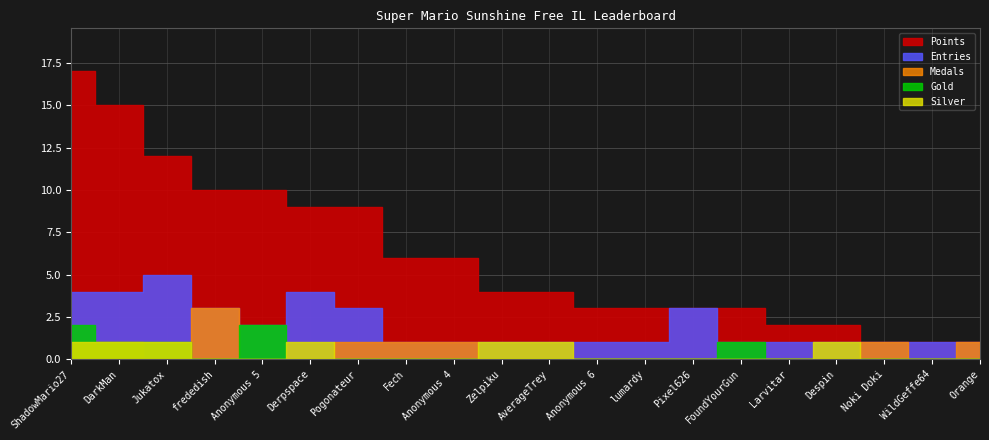

At FoundYourGun, list the series in order from largest to smallest.

Points, Entries, Gold, Medals, Silver